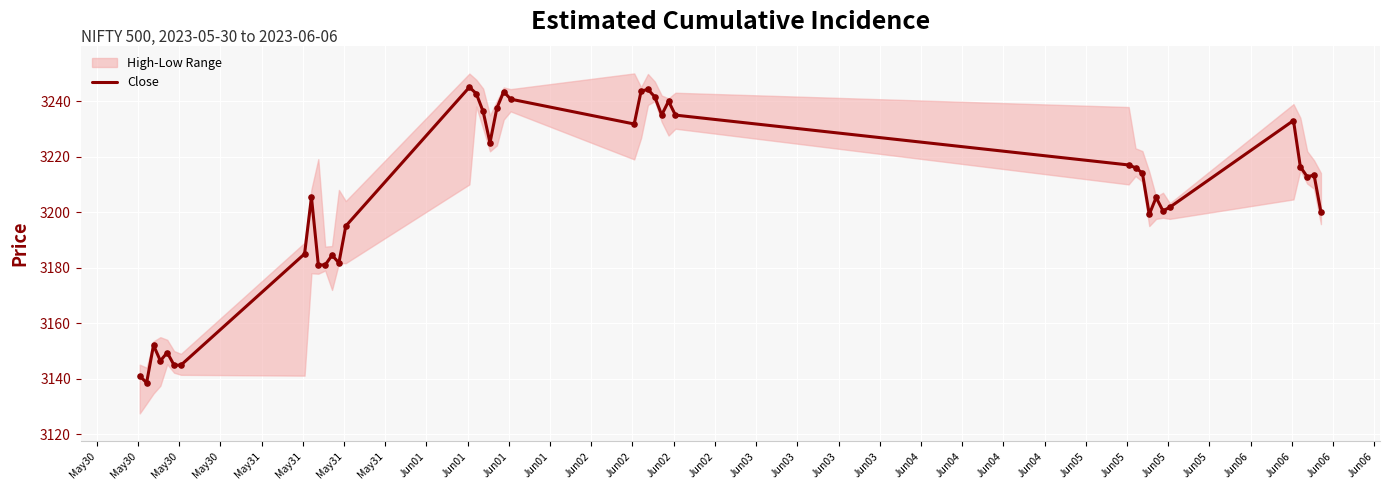

What is the change in value from May30 to May31?

+44.0